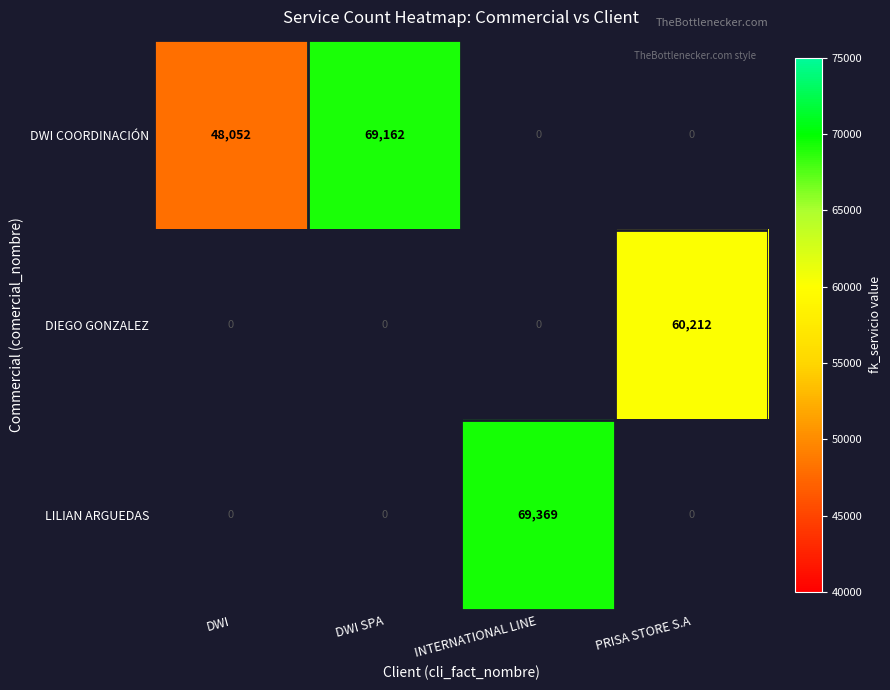

The DIEGO GONZALEZ series shows 38773 at PRISA STORE S.A. True or false?

False